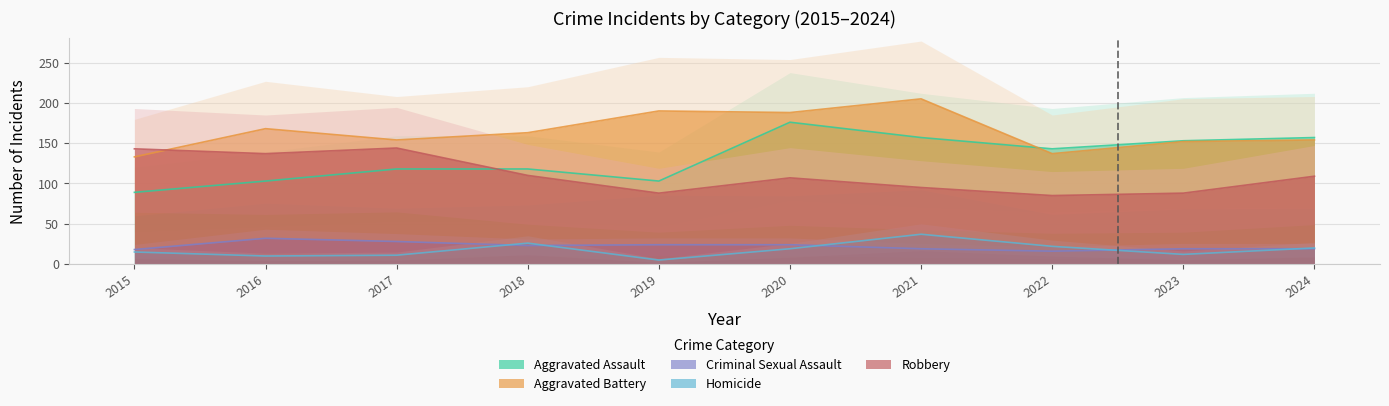

At which label is Aggravated Assault closest to 132?

2022